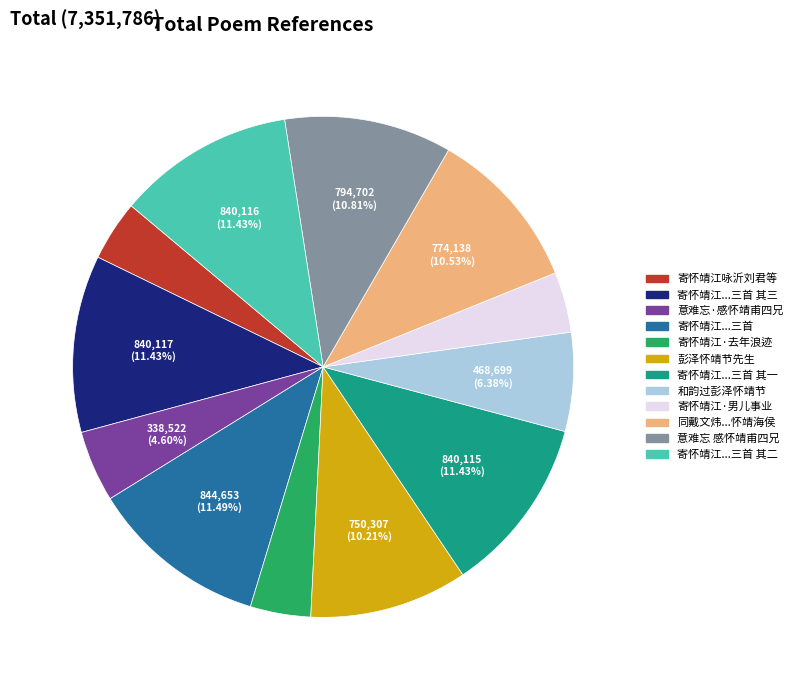

Is there any slice that represents more than half of the pie?

No